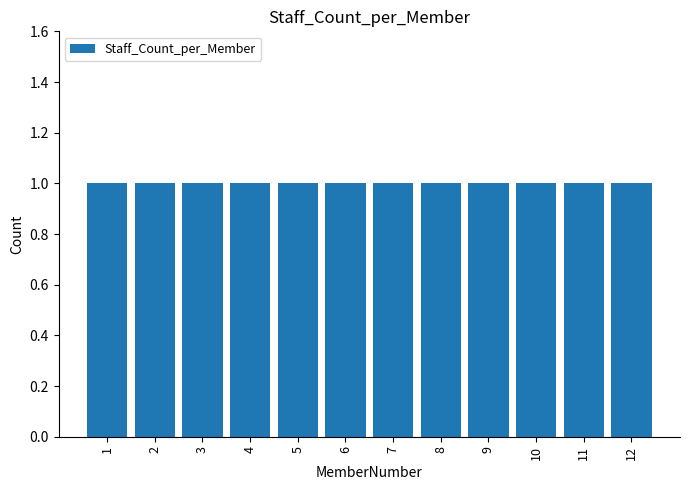

Are the bars grouped side by side (vs. stacked)?

No